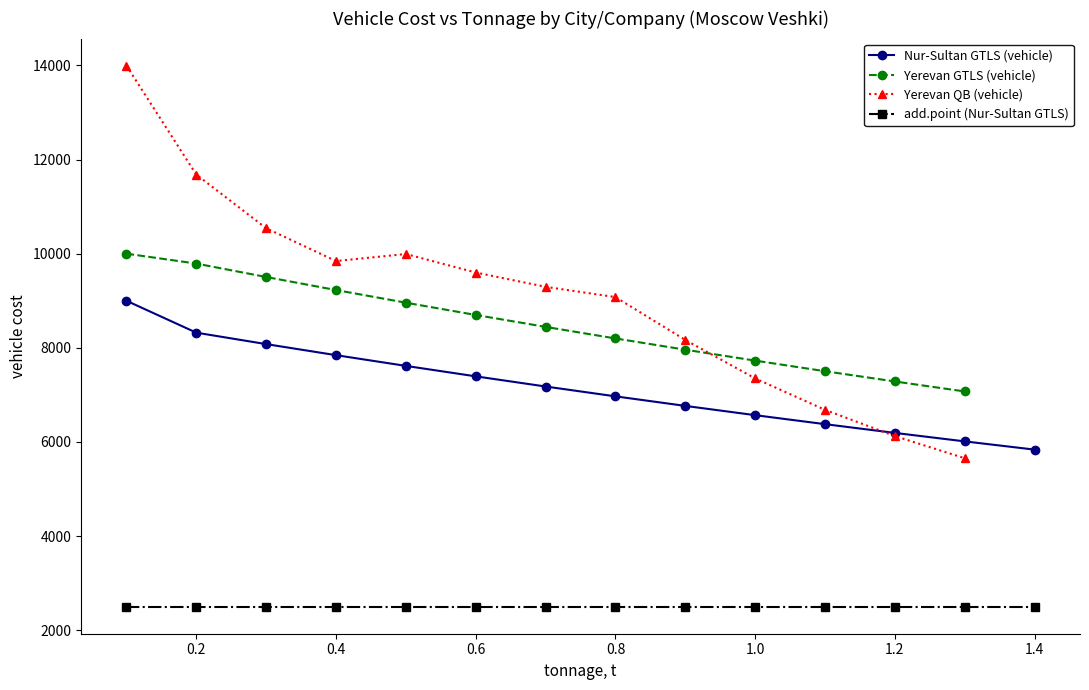

Which category has the lowest value across all series?

1.4